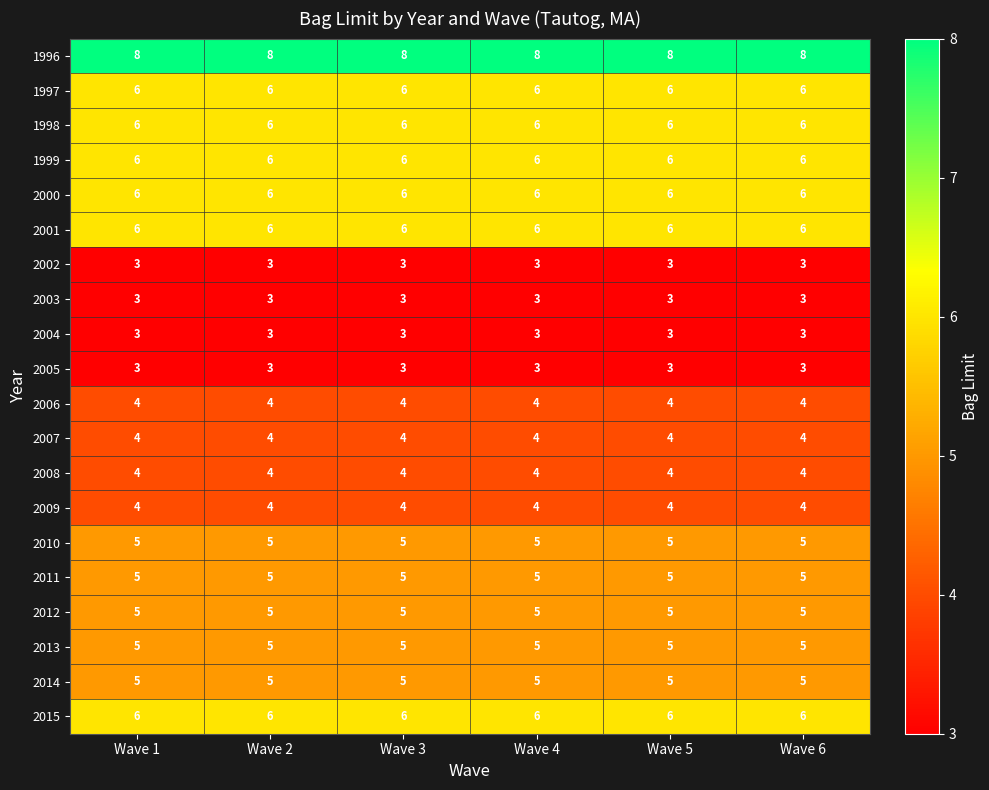

Count the number of data series in this chart.

20